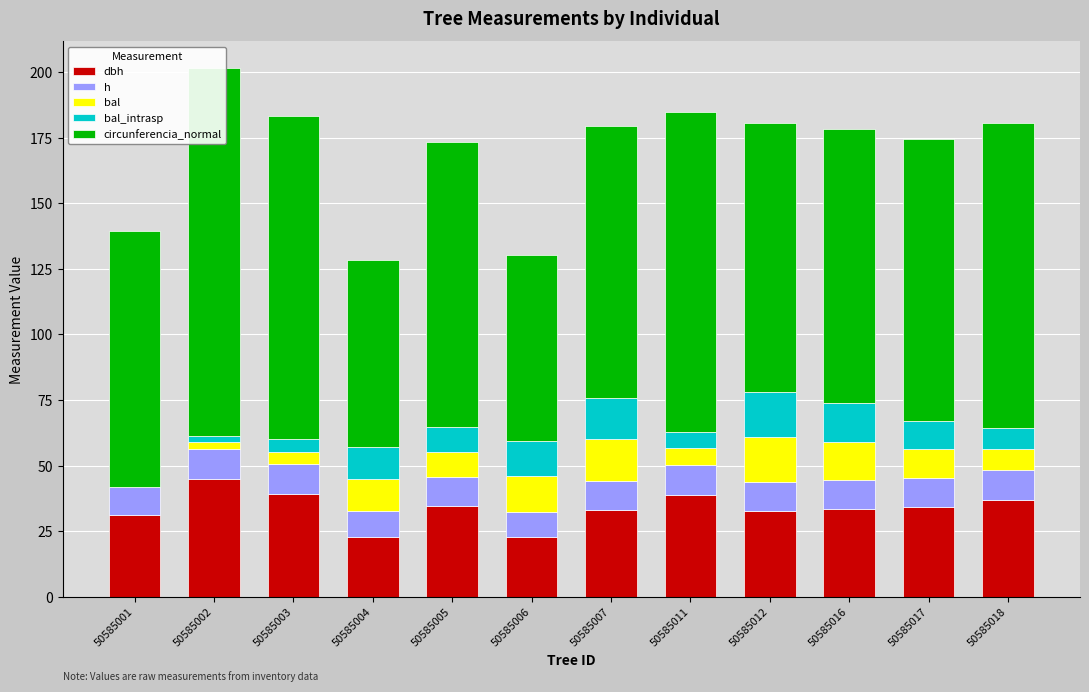

Which series has the widest spread of values?

circunferencia_normal